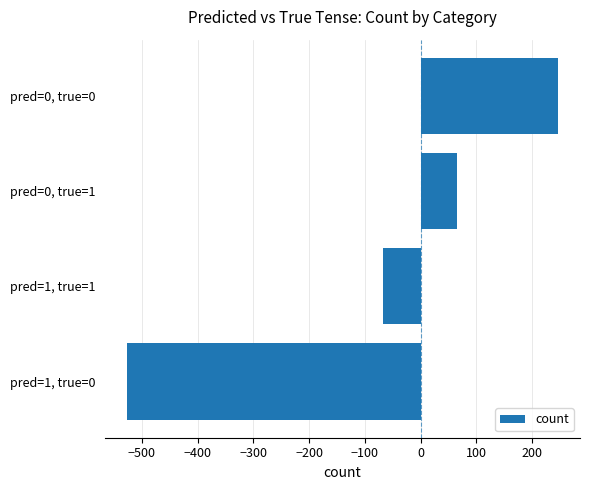

Where is the data nearest to the value -140?

pred=1, true=1